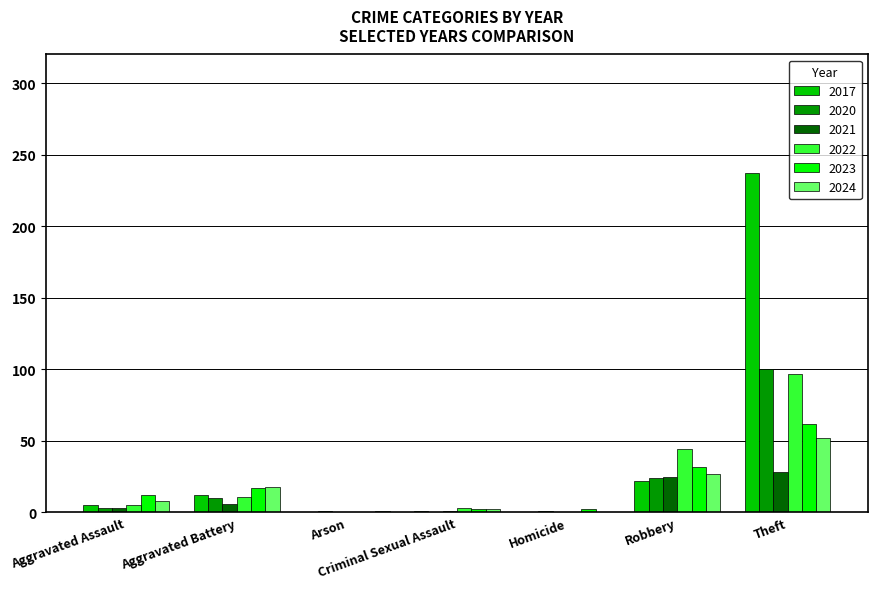

Is it true that 2023 equals 12 at Aggravated Assault?

True